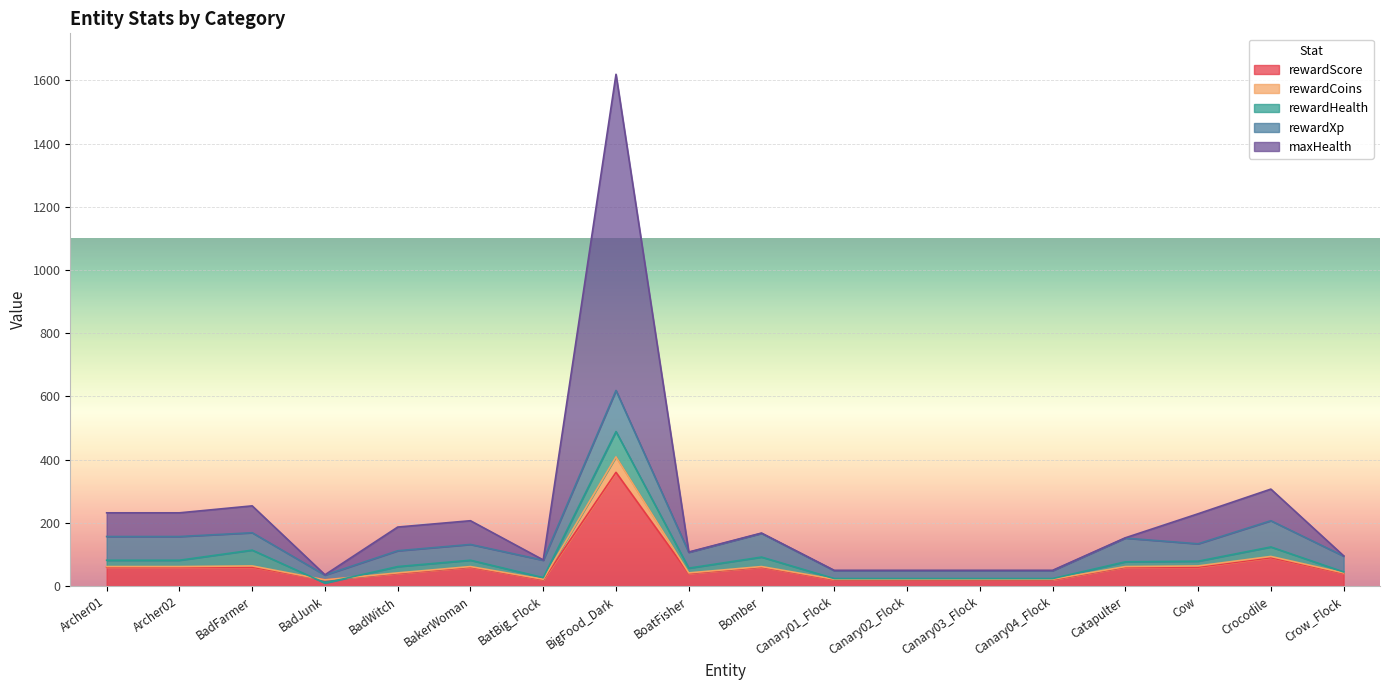

What is the maximum value for rewardScore?

360